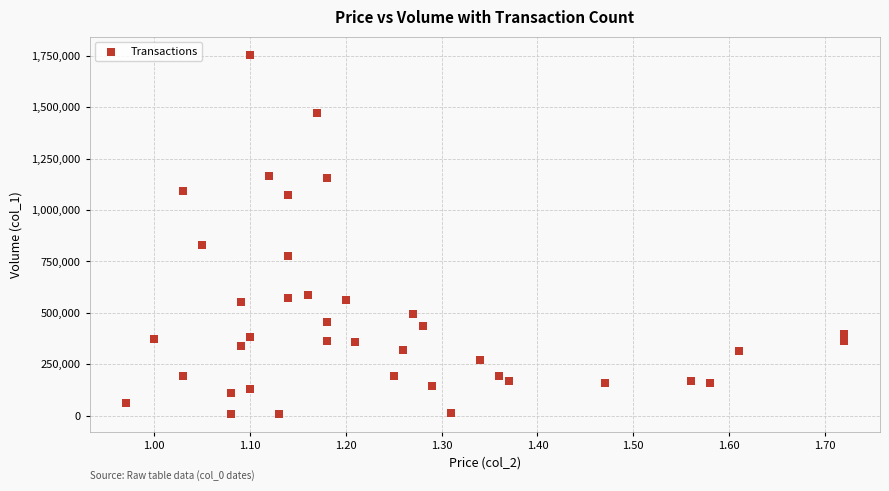

What Y value in the scatter plot is closest to 882500?

829000